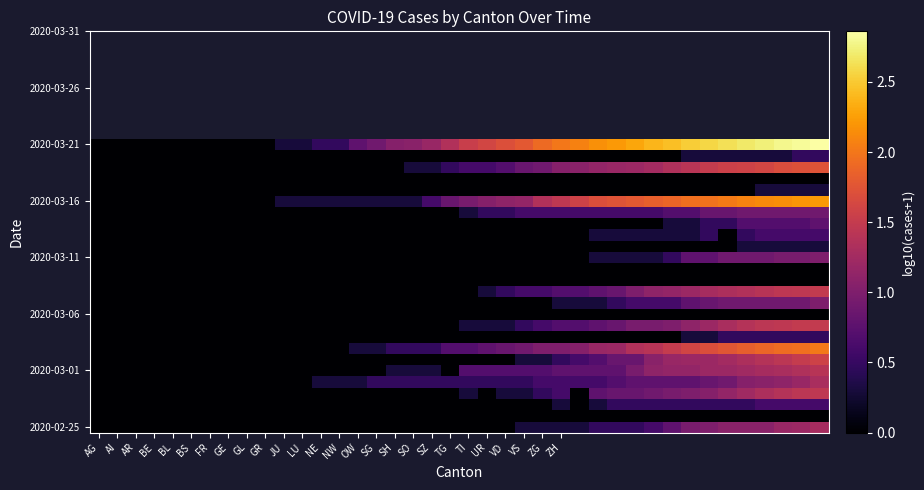

At how many categories does at least one series exceed 2?

15